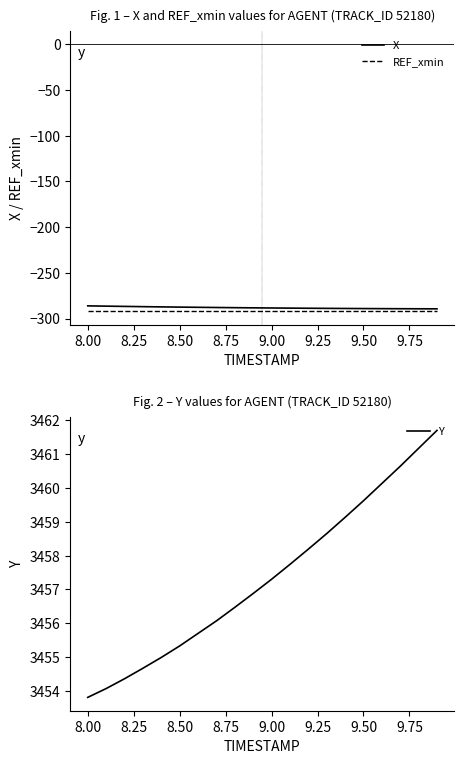

Which series has the largest total across all categories?

Y